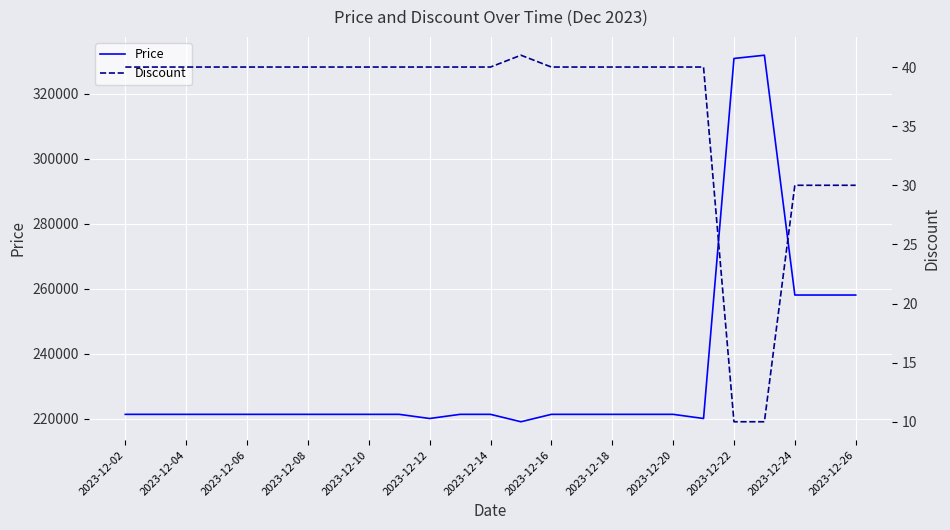

The value of Price at 2023-12-22 is 330800. True or false?

True